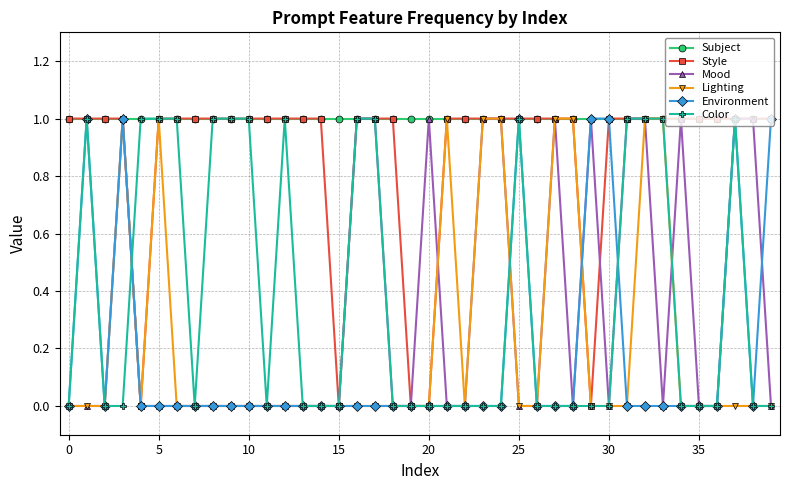

True or false: Environment has more than 2 interior local peaks.

True